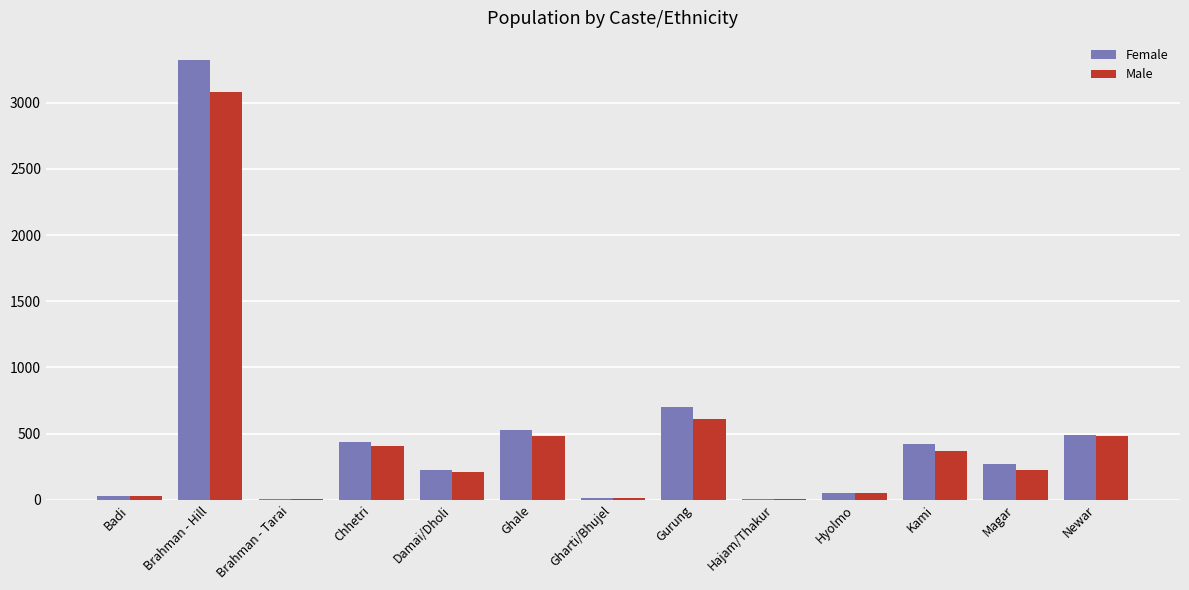

At which label does Male reach its peak?

Brahman - Hill